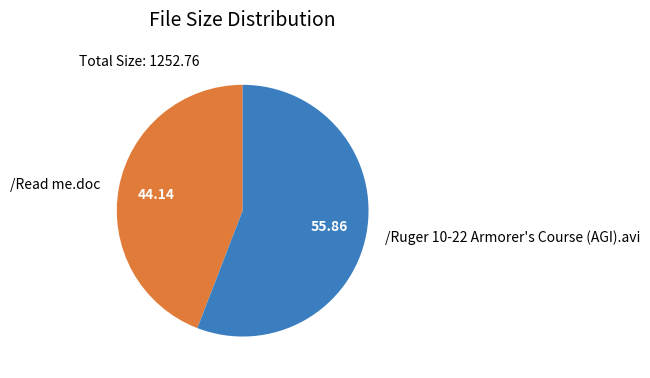

Which slice is the smallest?

/Read me.doc